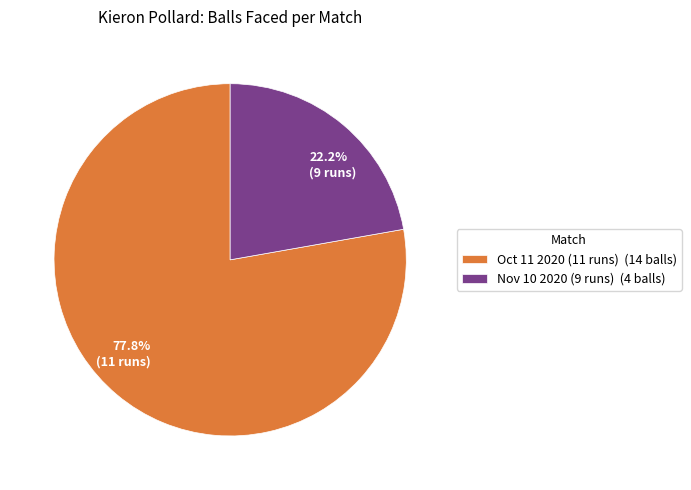

To the nearest percent, what is the difference between the Nov 10 2020 (9 runs) and Oct 11 2020 (11 runs) slice percentages?

56%